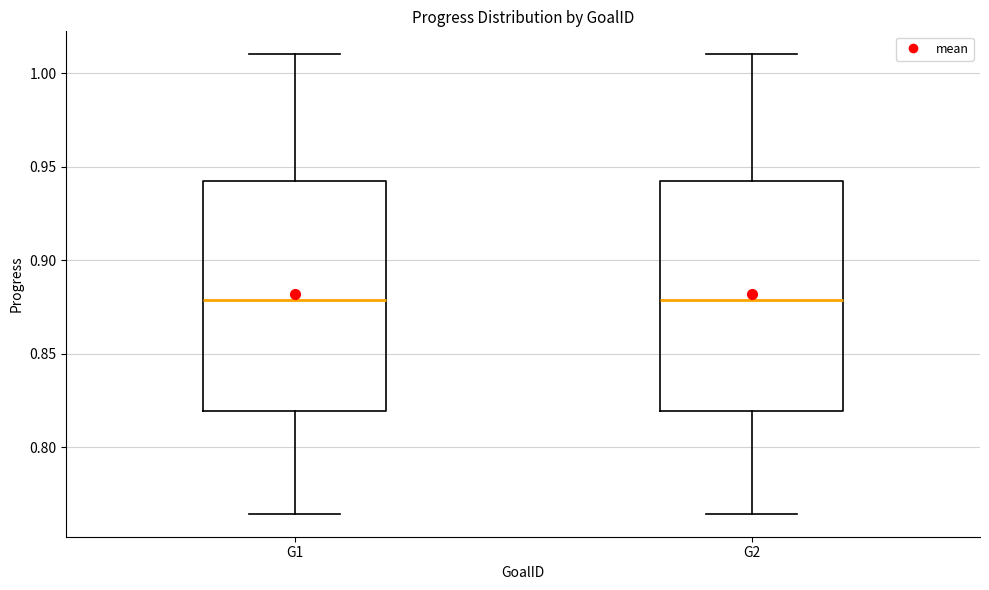

Reading left to right, transcribe this box plot: for each box, give where its median line is, the range the box spans, and where its two whiskers end, as read against the y-axis. The values are not printed on the chart, so give them approximately, as read against the axis.

G1: median 0.880, box 0.820 to 0.940, whiskers 0.765 to 1.010
G2: median 0.880, box 0.820 to 0.940, whiskers 0.765 to 1.010